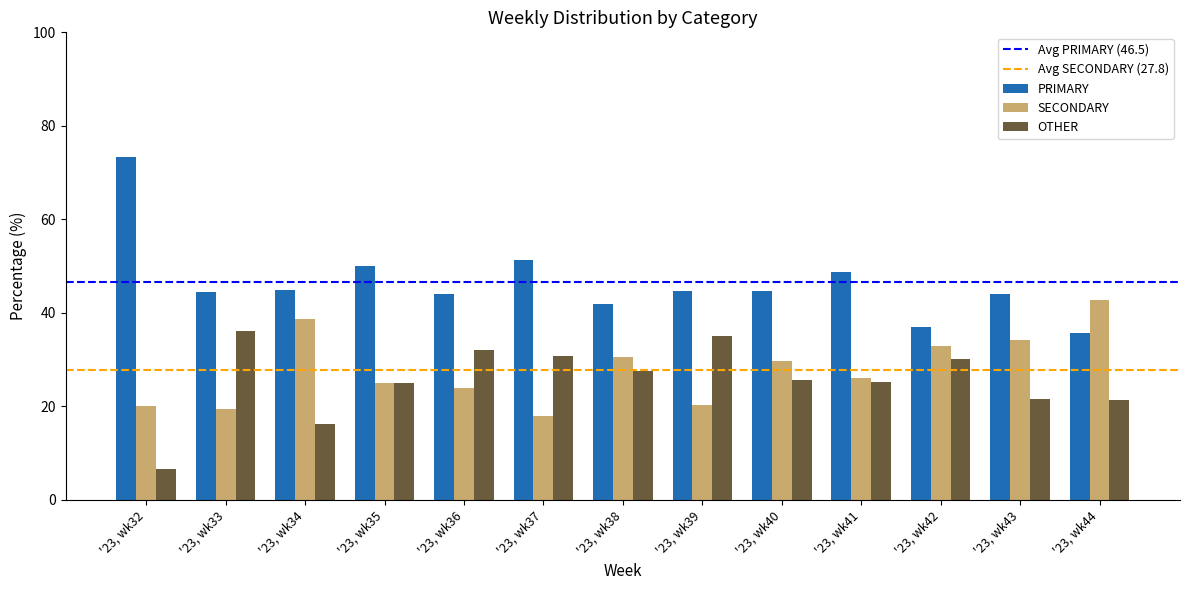

What is the difference between the maximum and minimum values in the PRIMARY series?

37.6